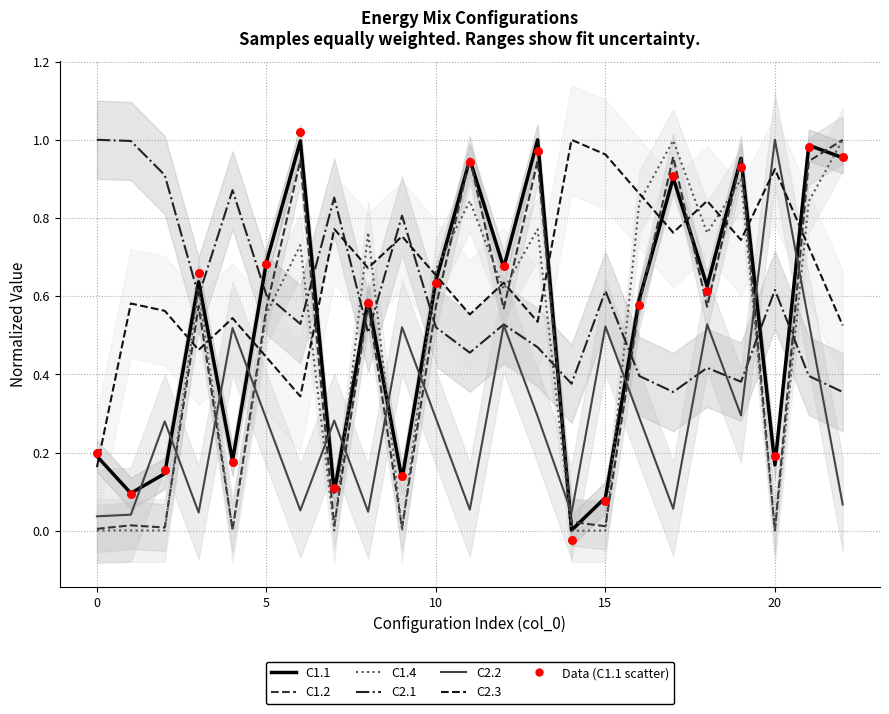

At which category is the sum across all series the highest?

21